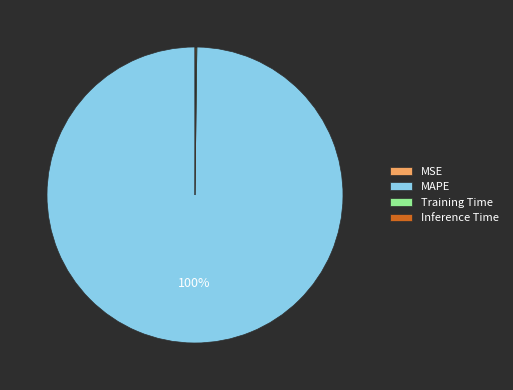

Which category accounts for the majority?

MAPE